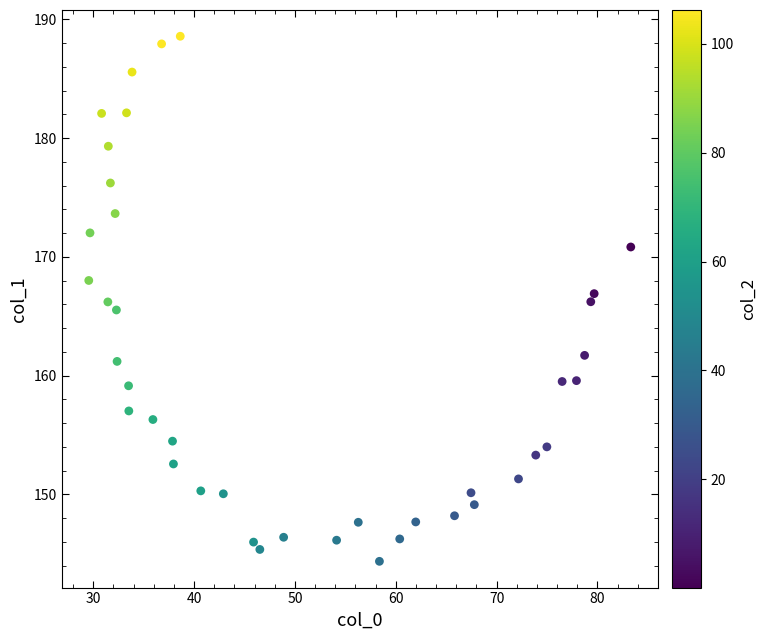

What is the range of Y values (max minus min)?

44.2